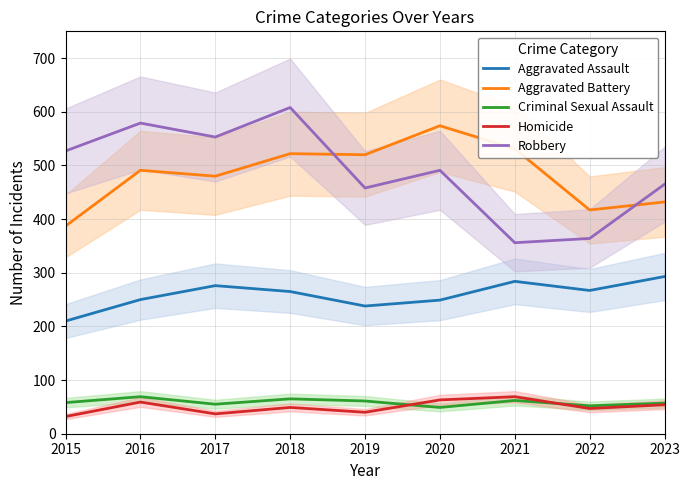

Which category has the highest value in the Homicide series?

2021